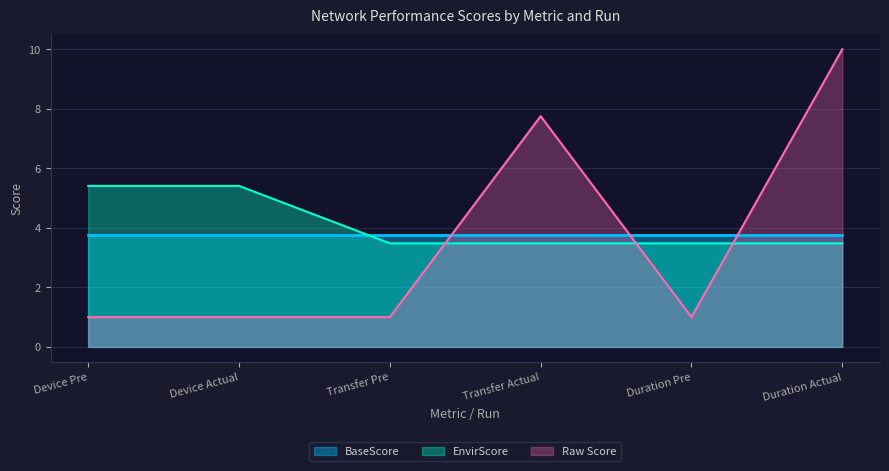

What is the value of the Raw Score point at the 3rd from the left?

1.0